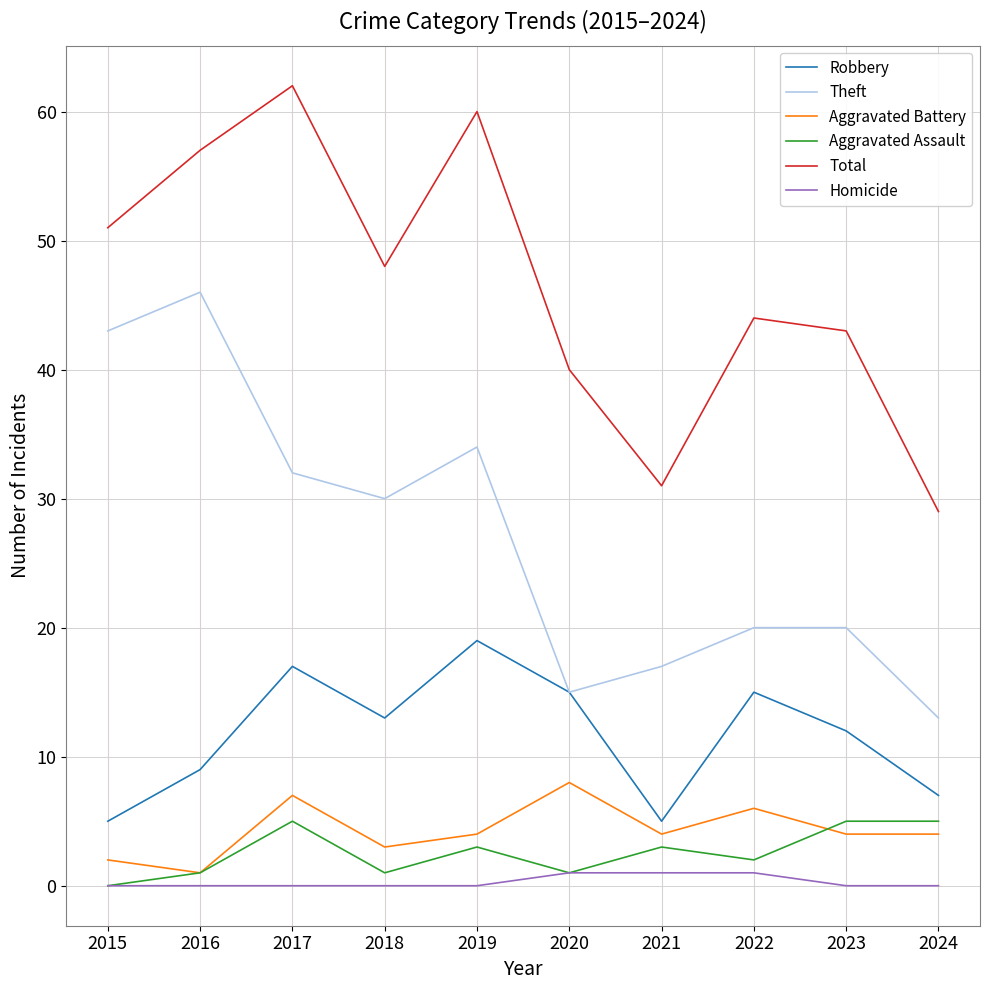

What are all the series names shown in the legend?

Robbery, Theft, Aggravated Battery, Aggravated Assault, Total, Homicide